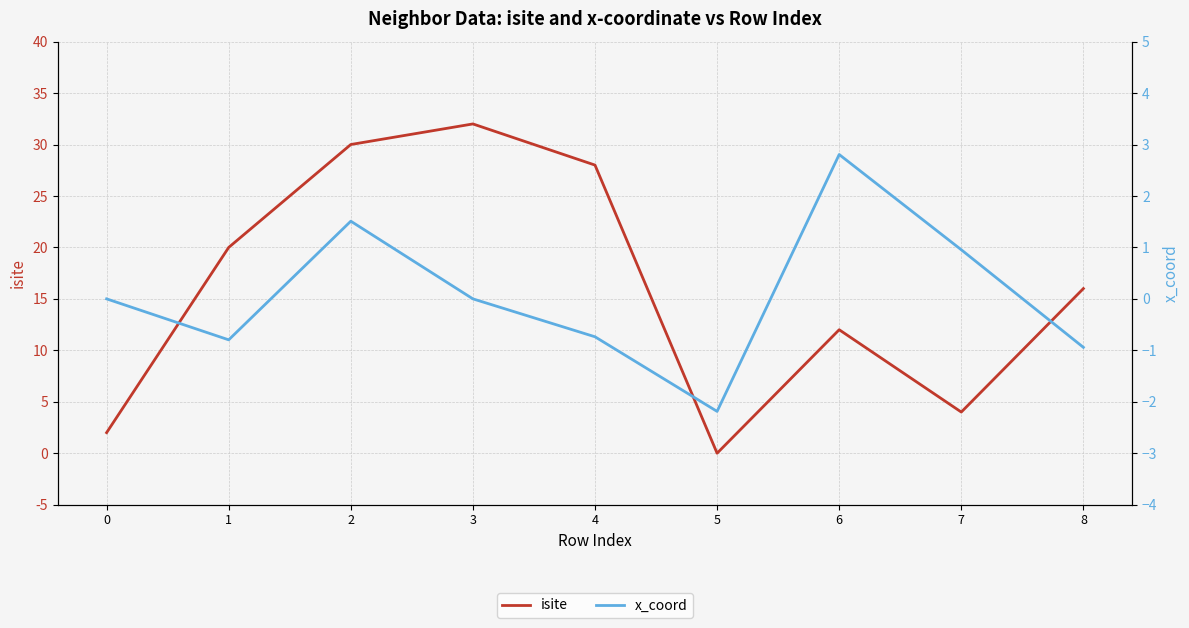

Which category has the highest value in the x_coord series?

6